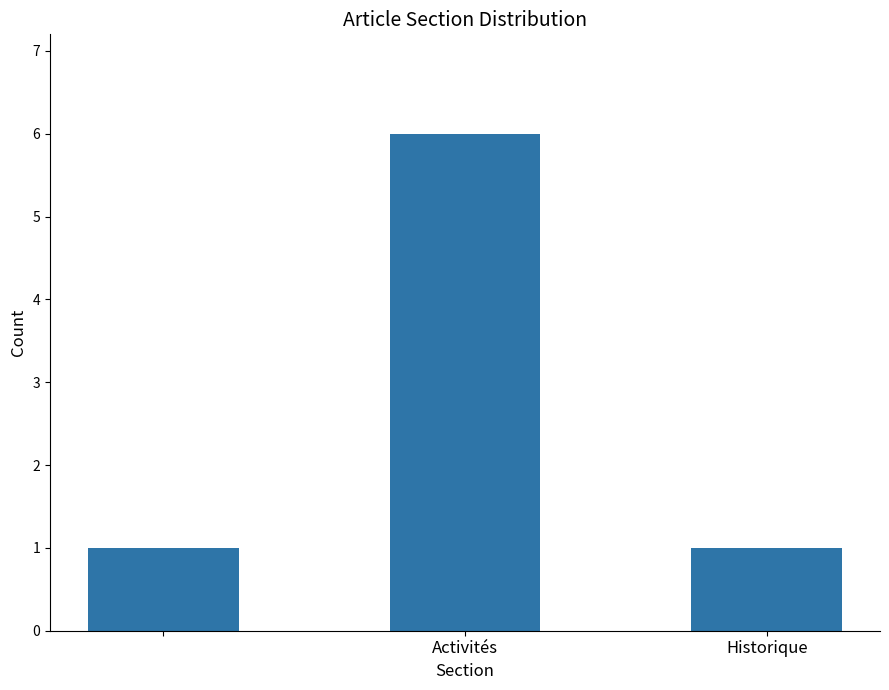

What is the sum of all values?

8